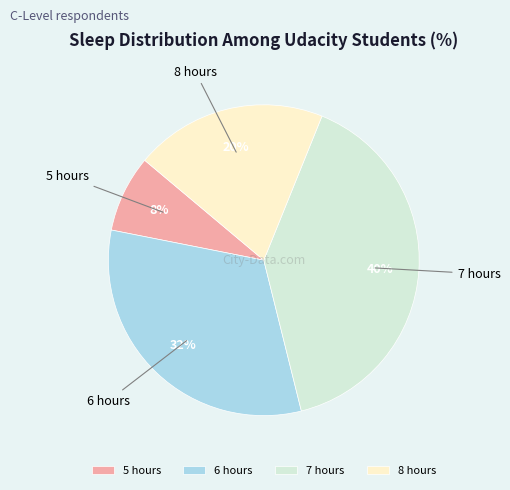

To the nearest percent, what is the difference between the largest and smallest slice percentages?

32%